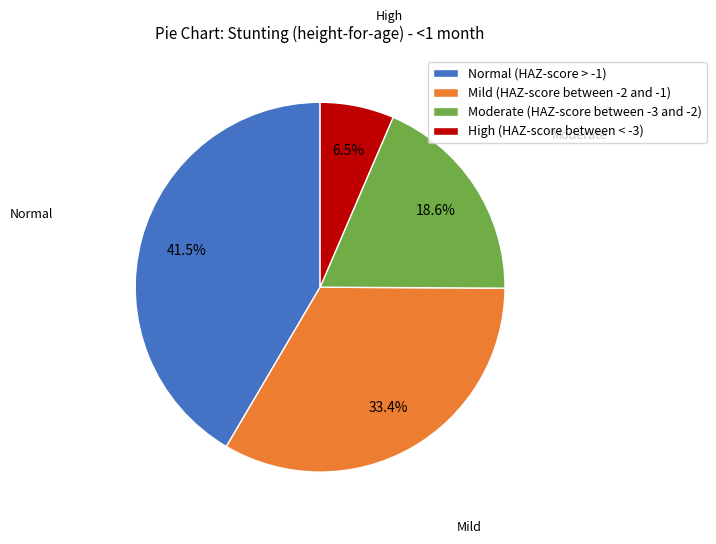

To the nearest percent, what is the difference between the largest and smallest slice percentages?

35%